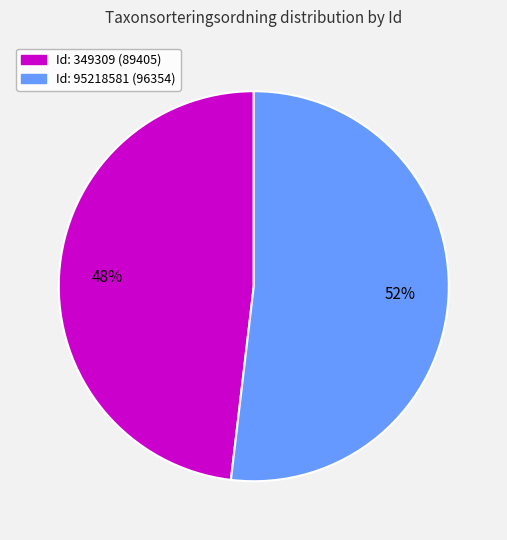

To the nearest percent, what is the difference between the largest and smallest slice percentages?

4%